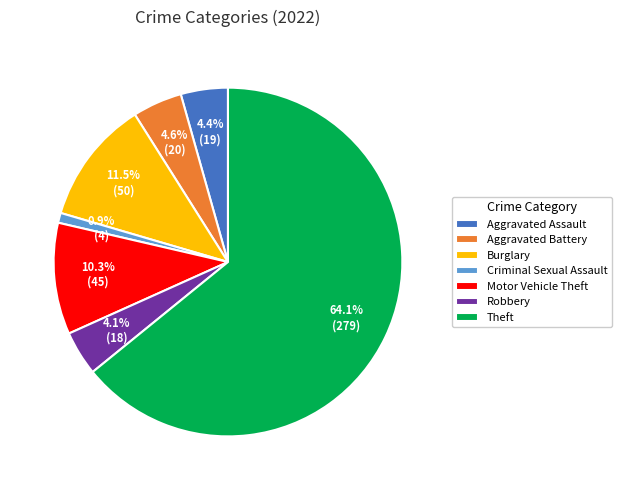

Is it true that Criminal Sexual Assault is 11% of the pie?

False